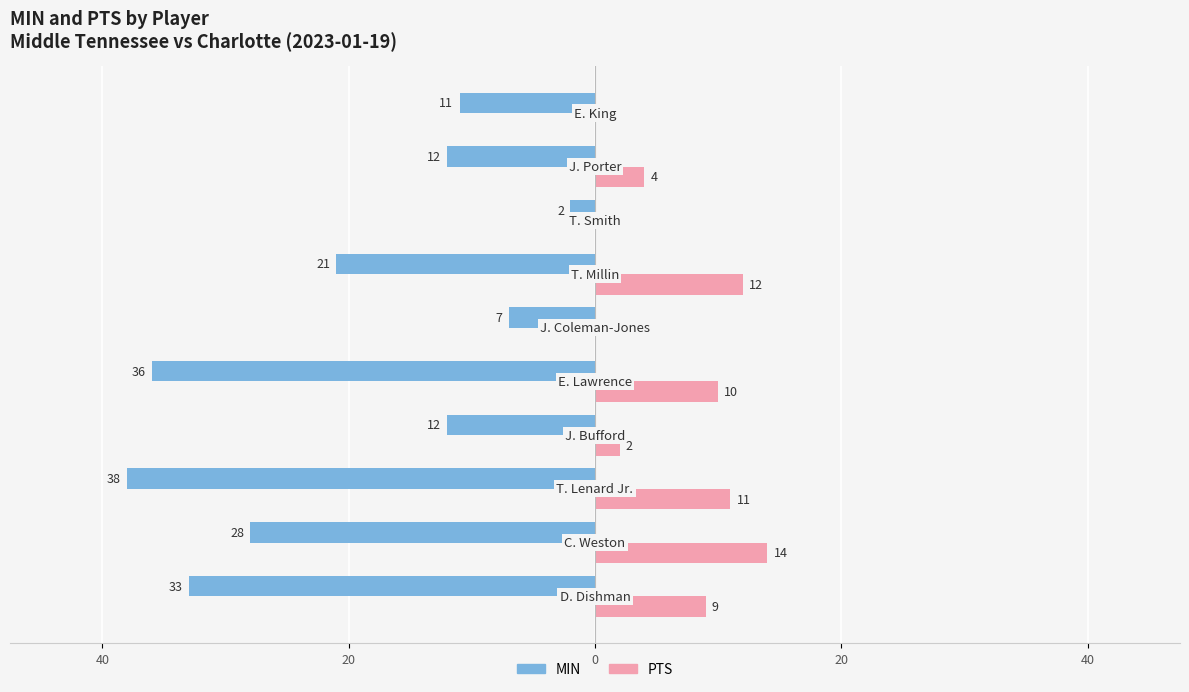

Reading left to right, list all the values displayed in this chart.

MIN: -33	-28	-38	-12	-36	-7	-21	-2	-12	-11
PTS: 9	14	11	2	10	0	12	0	4	0